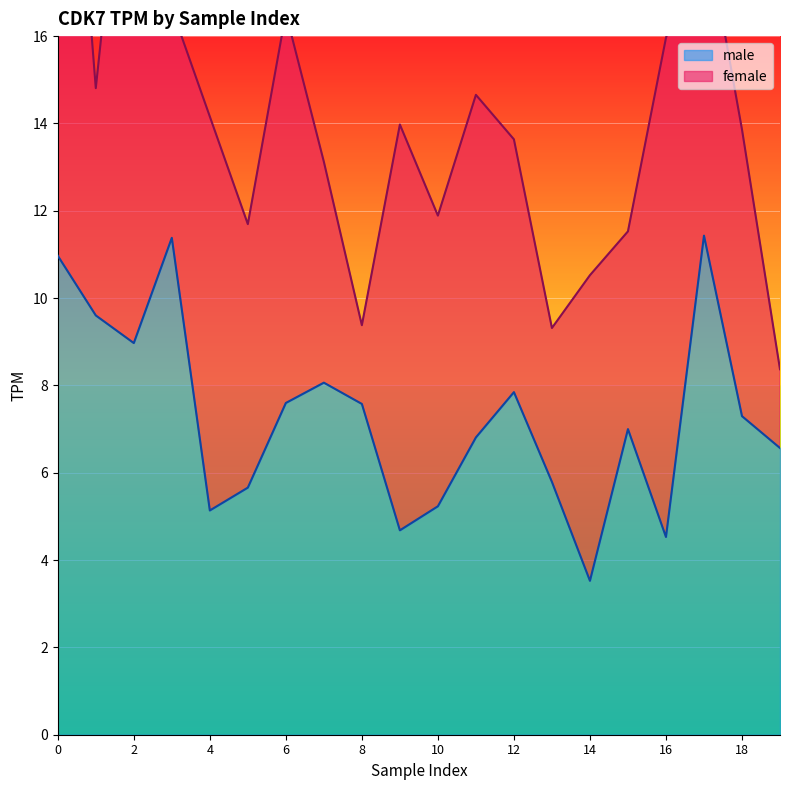

What is the ratio of the value at 2 to the value at 11?

1.3